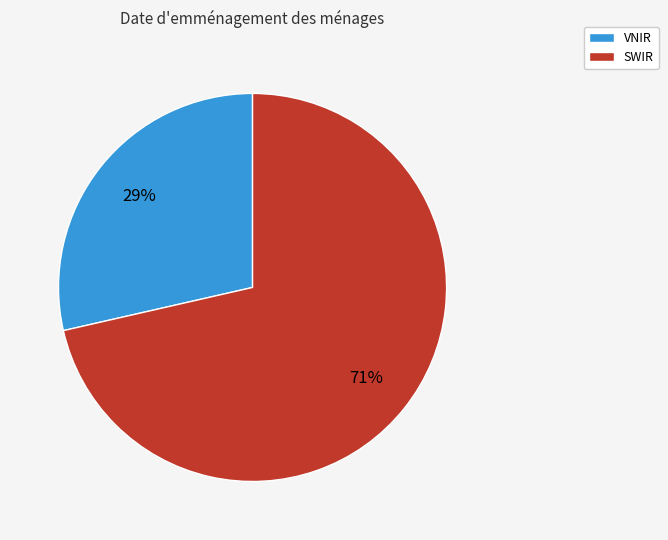

To the nearest percent, what is the combined percentage of VNIR and SWIR?

100%